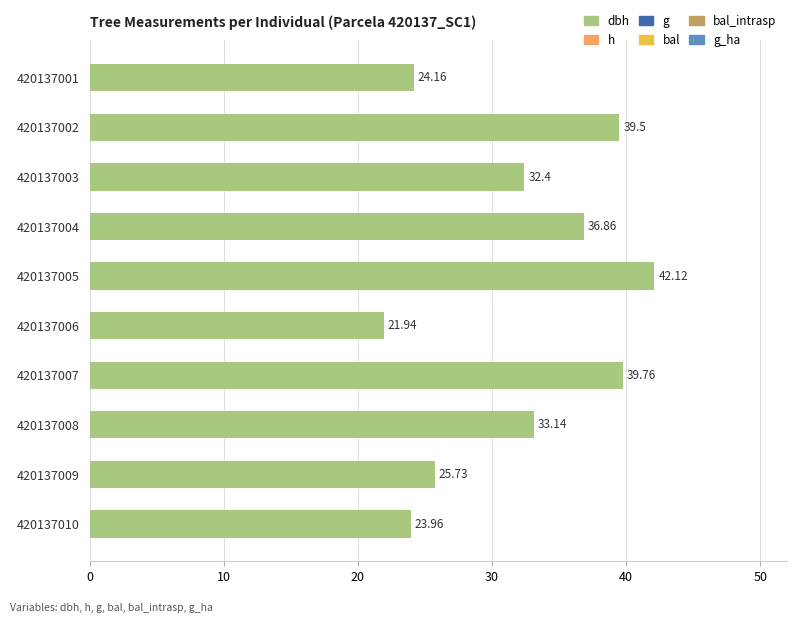

List the labels in order of value, largest first.

420137005, 420137007, 420137002, 420137004, 420137008, 420137003, 420137009, 420137001, 420137010, 420137006